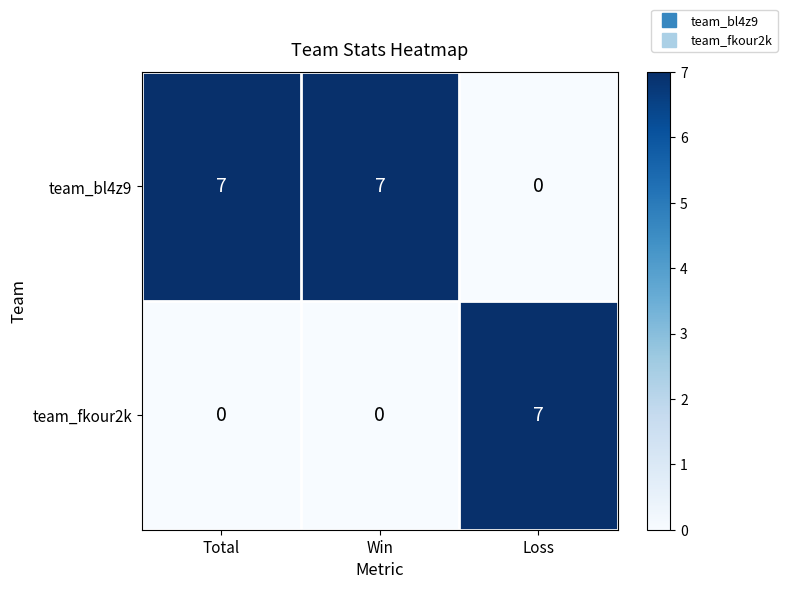

Reading left to right, transcribe all the data shown in this chart.

team_bl4z9: Total=7	Win=7	Loss=0
team_fkour2k: Total=0	Win=0	Loss=7